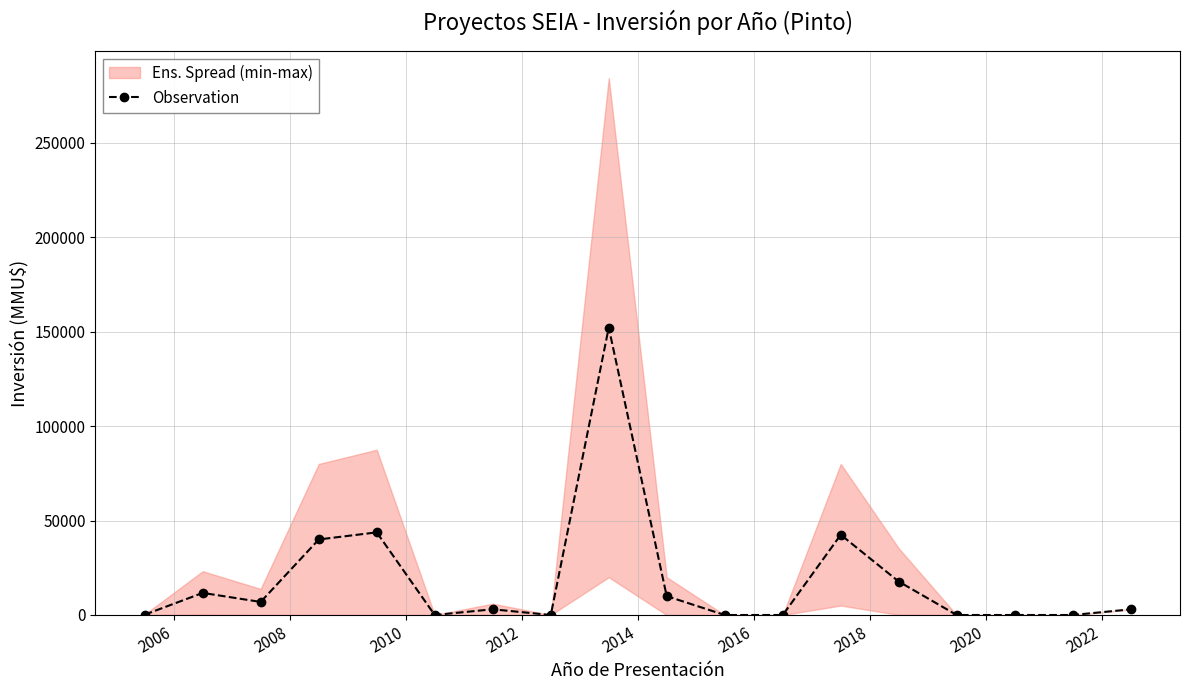

What is the highest value of the Observation series?

152200